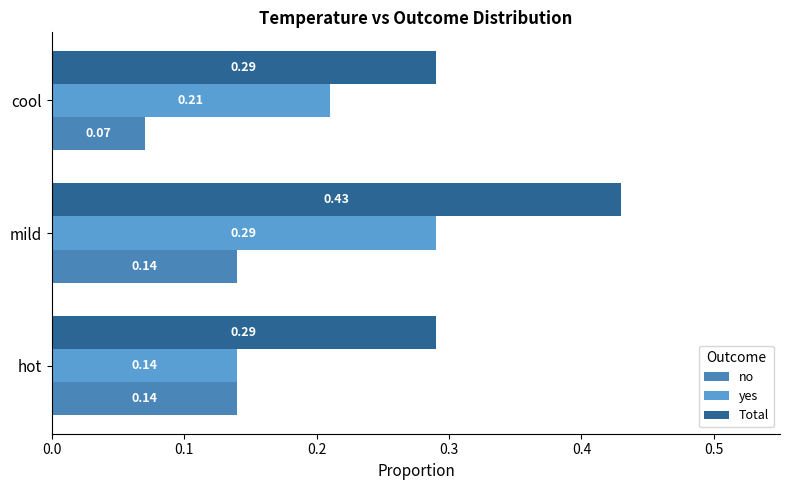

At which label is yes closest to 0?

hot